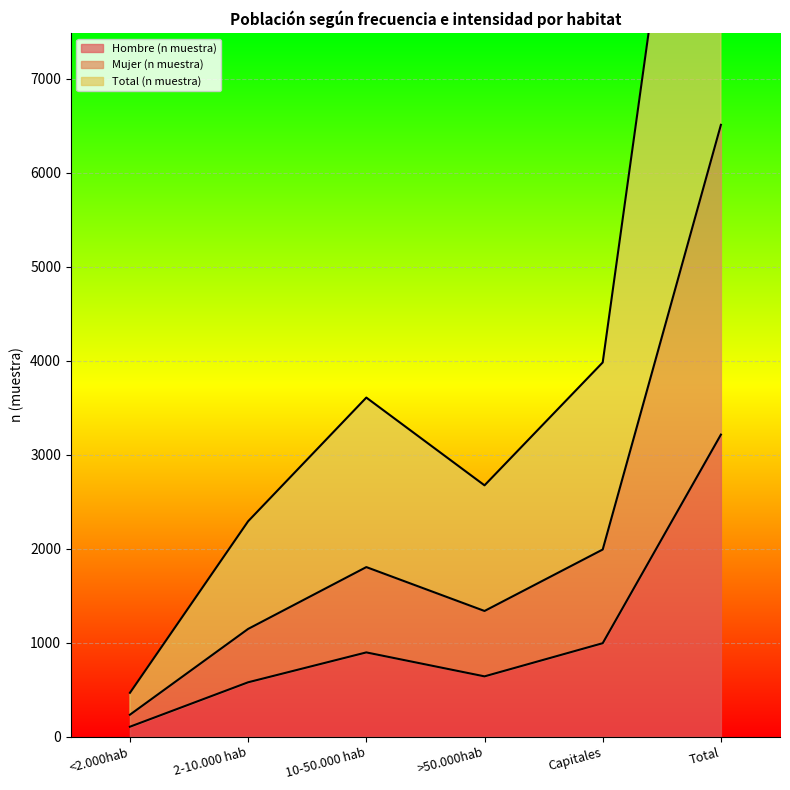

Between >50.000hab and Total, which is larger?

Total